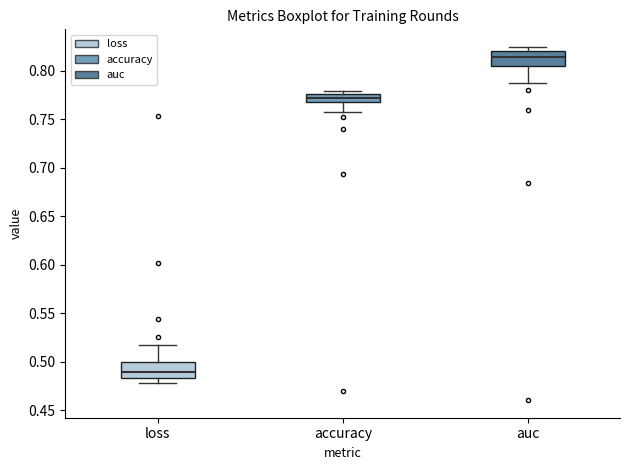

Reading left to right, read every box against the y-axis: the position of its median line, the range the box covers, and the ends of its whiskers. The values are not printed on the chart, so give them approximately, as read against the axis.

loss: median 0.490, box 0.485 to 0.500, whiskers 0.480 to 0.515
accuracy: median 0.775 (inside the box), box 0.770 to 0.775, whiskers 0.755 to 0.780
auc: median 0.815, box 0.805 to 0.820, whiskers 0.790 to 0.825